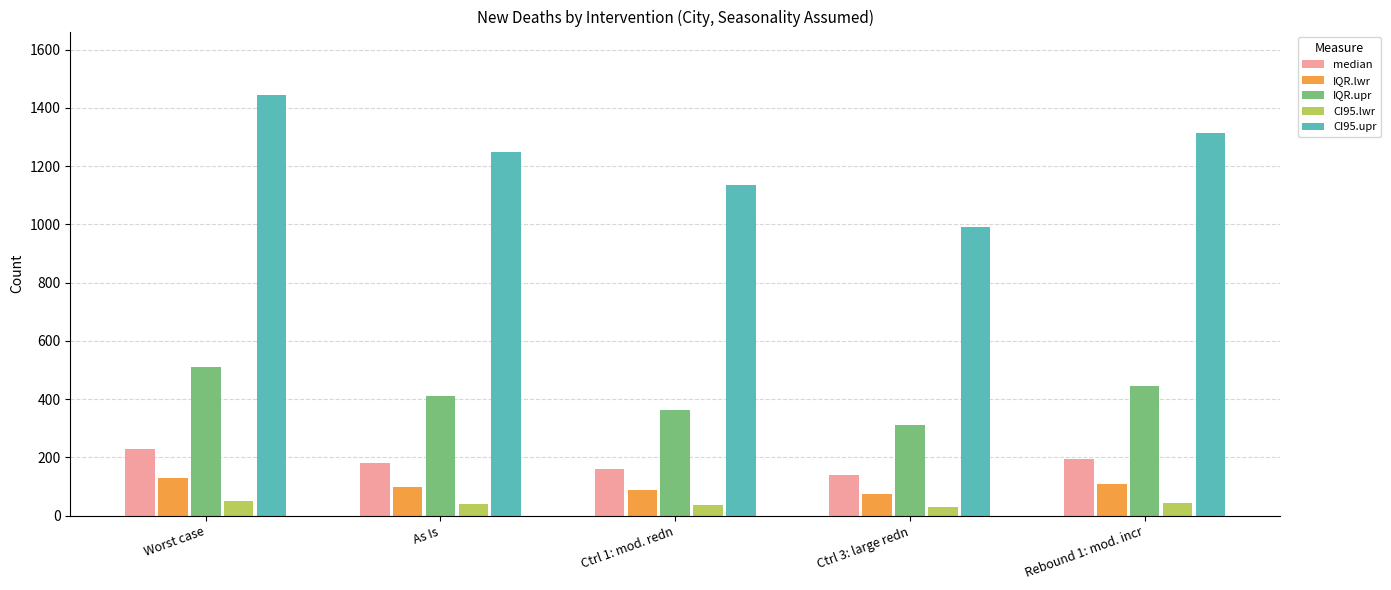

At how many categories does at least one series exceed 1270?

2